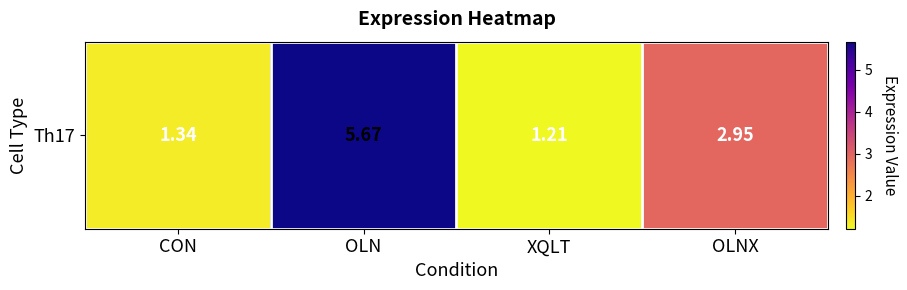

True or false: the data shows 1.7 at XQLT.

False